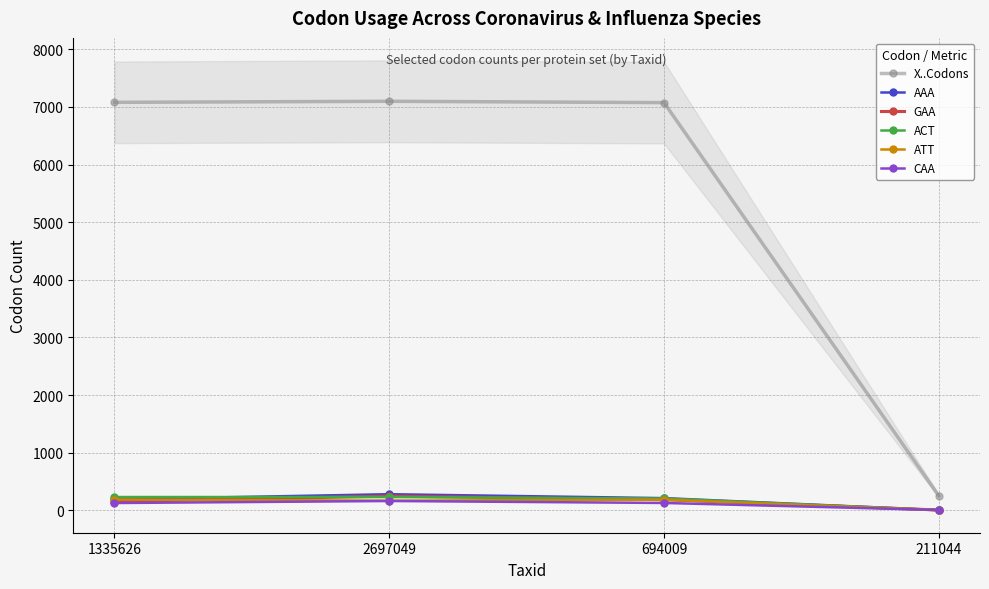

What is the difference between the GAA values at 211044 and 694009?

179